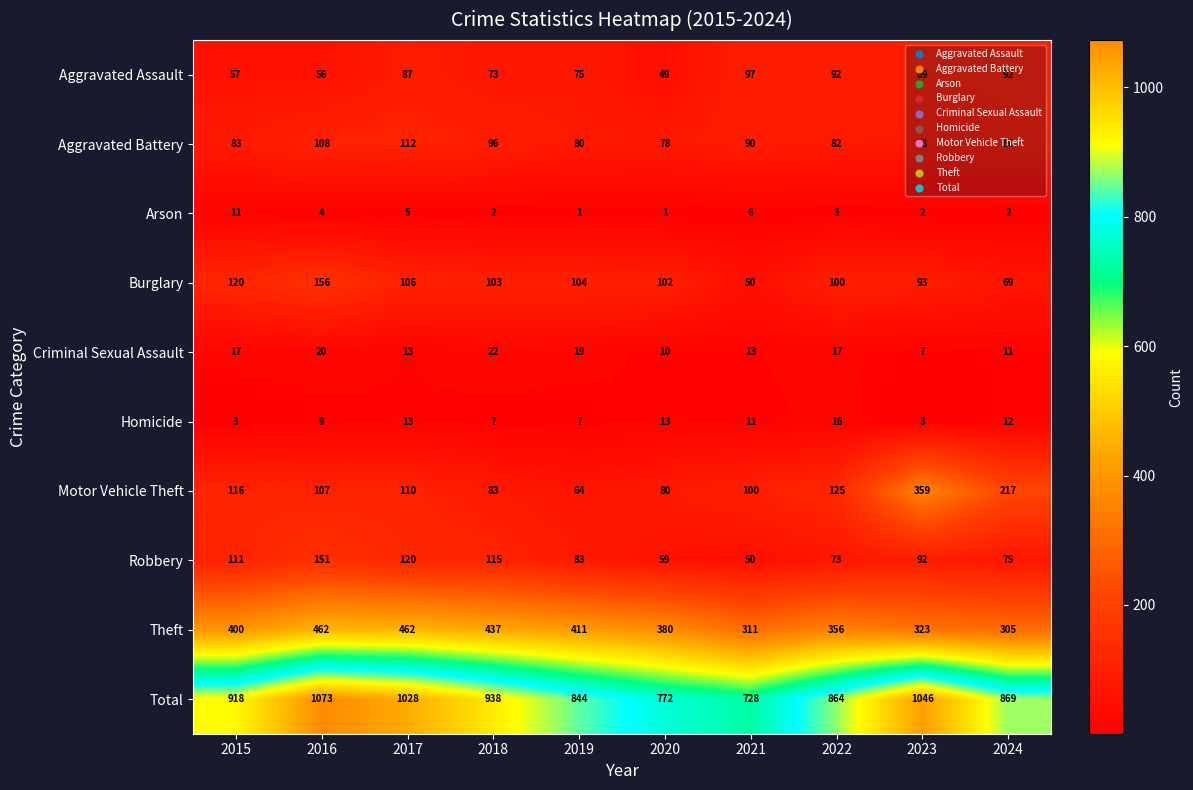

What is the approximate value of Homicide at 2022, to the nearest 5?

15